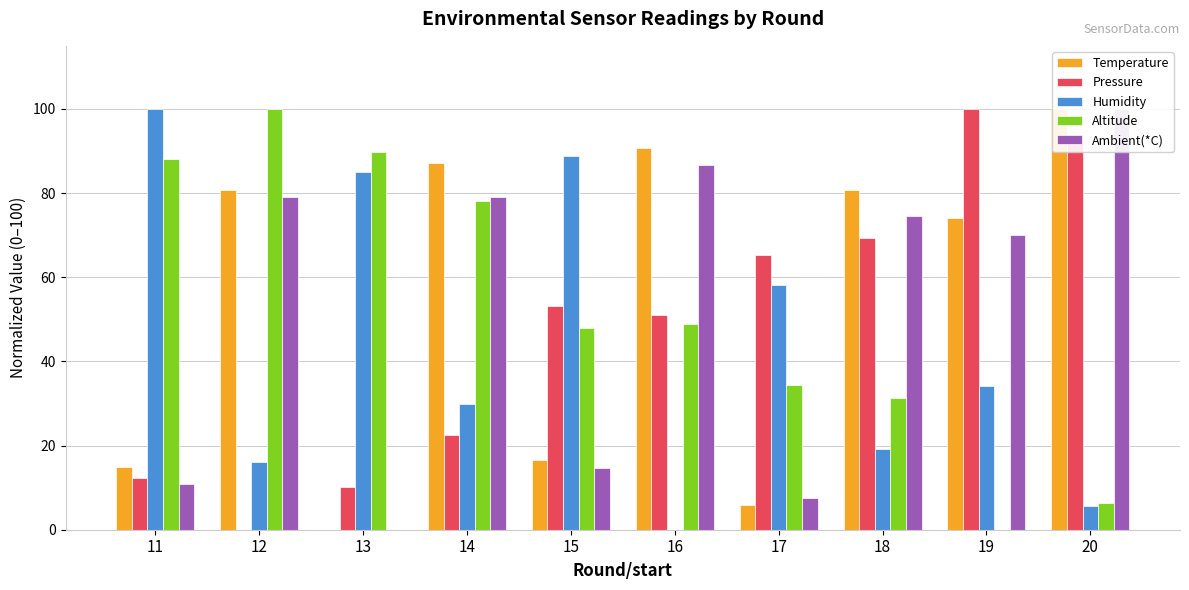

How many data points does each series have?

10